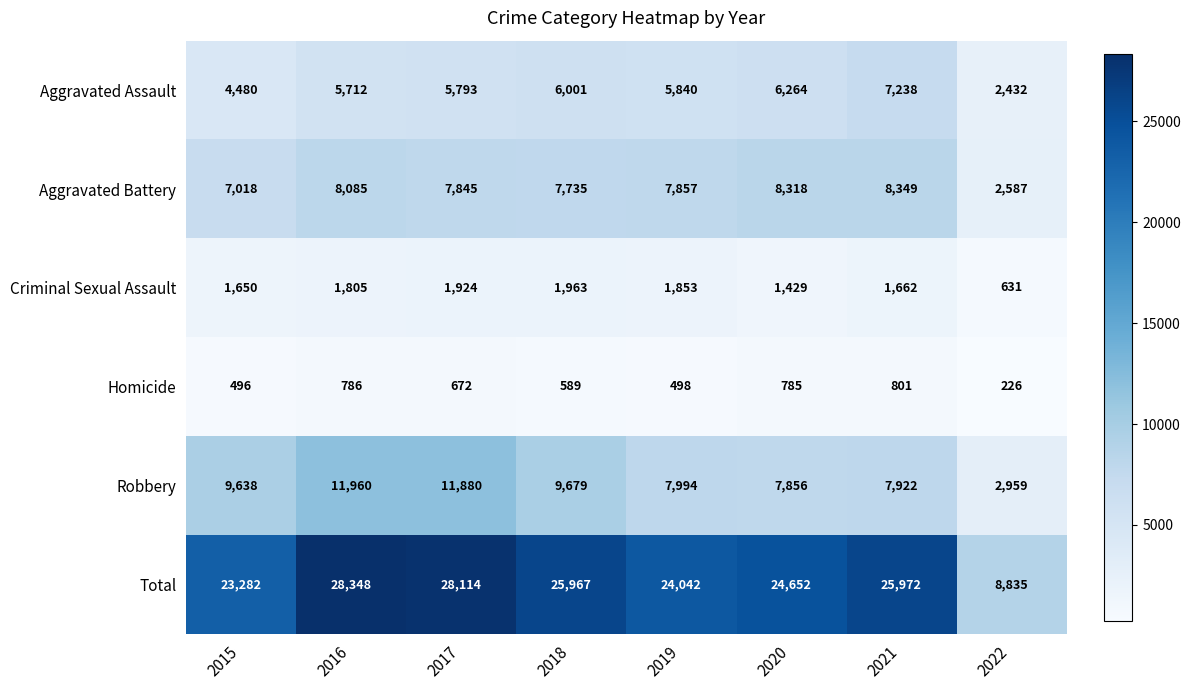

What is the difference between the maximum and minimum values in the Aggravated Battery series?

5762